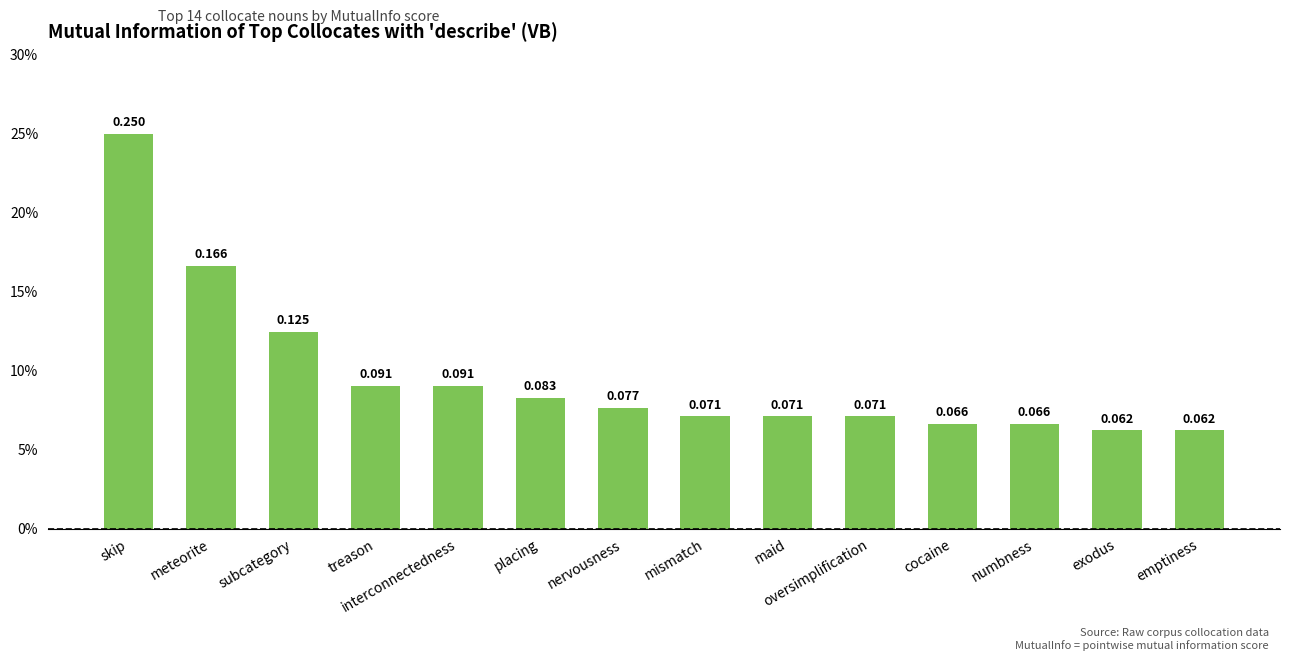

Rank the categories by value from lowest to highest.

exodus, emptiness, cocaine, numbness, maid, oversimplification, mismatch, nervousness, placing, treason, interconnectedness, subcategory, meteorite, skip